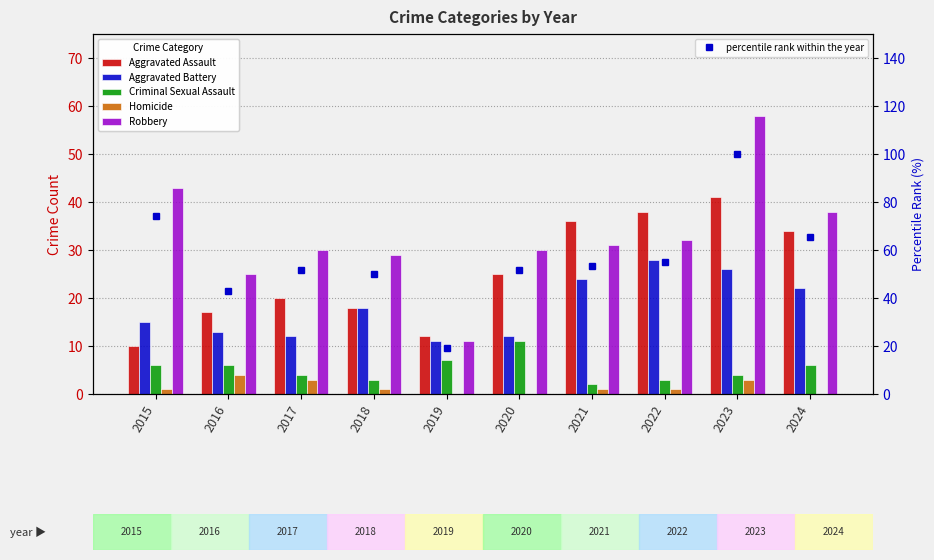

Reading right to left, list all the values displayed in this chart.

Aggravated Assault: 2024=34.0	2023=41.0	2022=38.0	2021=36.0	2020=25.0	2019=12.0	2018=18.0	2017=20.0	2016=17.0	2015=10.0
Aggravated Battery: 2024=22.0	2023=26.0	2022=28.0	2021=24.0	2020=12.0	2019=11.0	2018=18.0	2017=12.0	2016=13.0	2015=15.0
Criminal Sexual Assault: 2024=6.0	2023=4.0	2022=3.0	2021=2.0	2020=11.0	2019=7.0	2018=3.0	2017=4.0	2016=6.0	2015=6.0
Homicide: 2024=0.0	2023=3.0	2022=1.0	2021=1.0	2020=0.0	2019=0.0	2018=1.0	2017=3.0	2016=4.0	2015=1.0
Robbery: 2024=38.0	2023=58.0	2022=32.0	2021=31.0	2020=30.0	2019=11.0	2018=29.0	2017=30.0	2016=25.0	2015=43.0
percentile rank within the year: 2024=65.5	2023=100.0	2022=55.2	2021=53.4	2020=51.7	2019=19.0	2018=50.0	2017=51.7	2016=43.1	2015=74.1